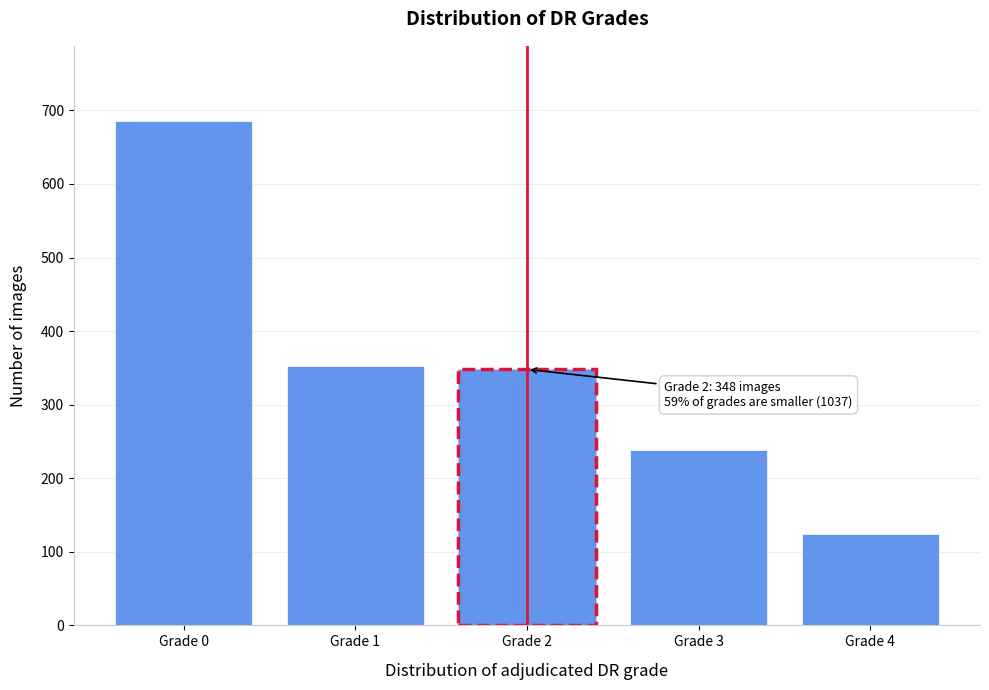

Reading left to right, list all the values displayed in this chart.

685	352	348	239	124